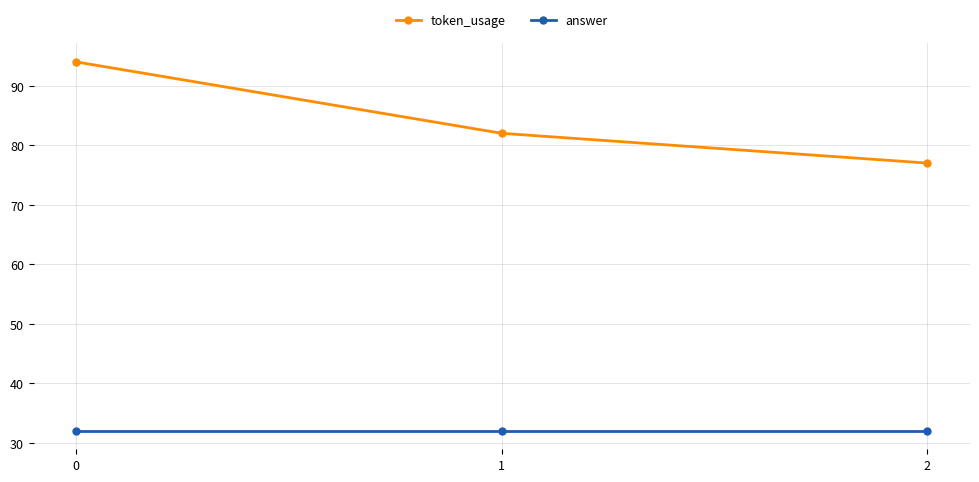

Which series has the largest range (max minus min)?

token_usage